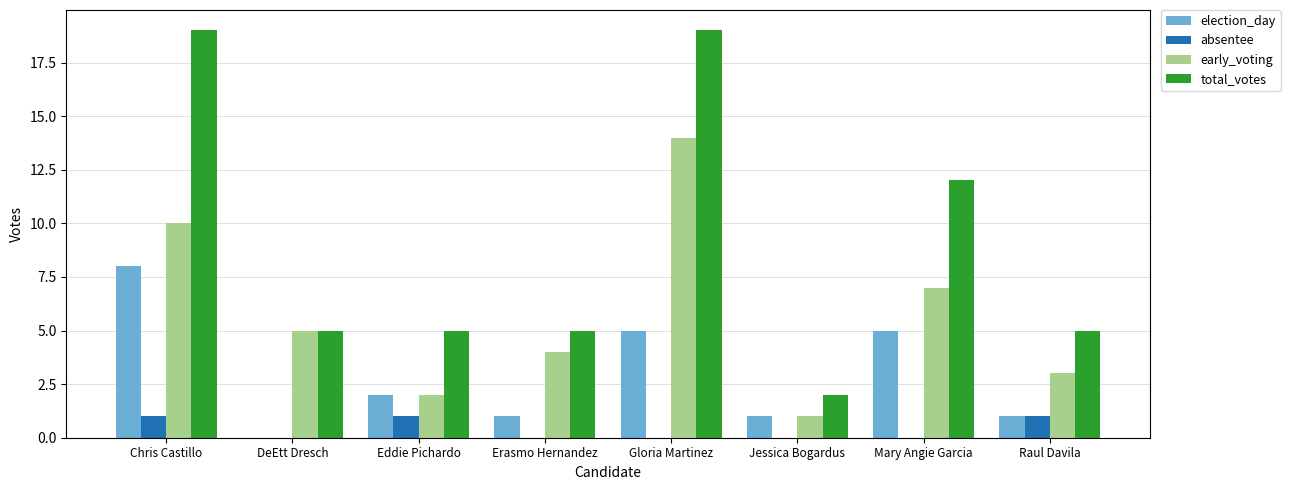

The value of absentee at Mary Angie Garcia is 0. True or false?

True